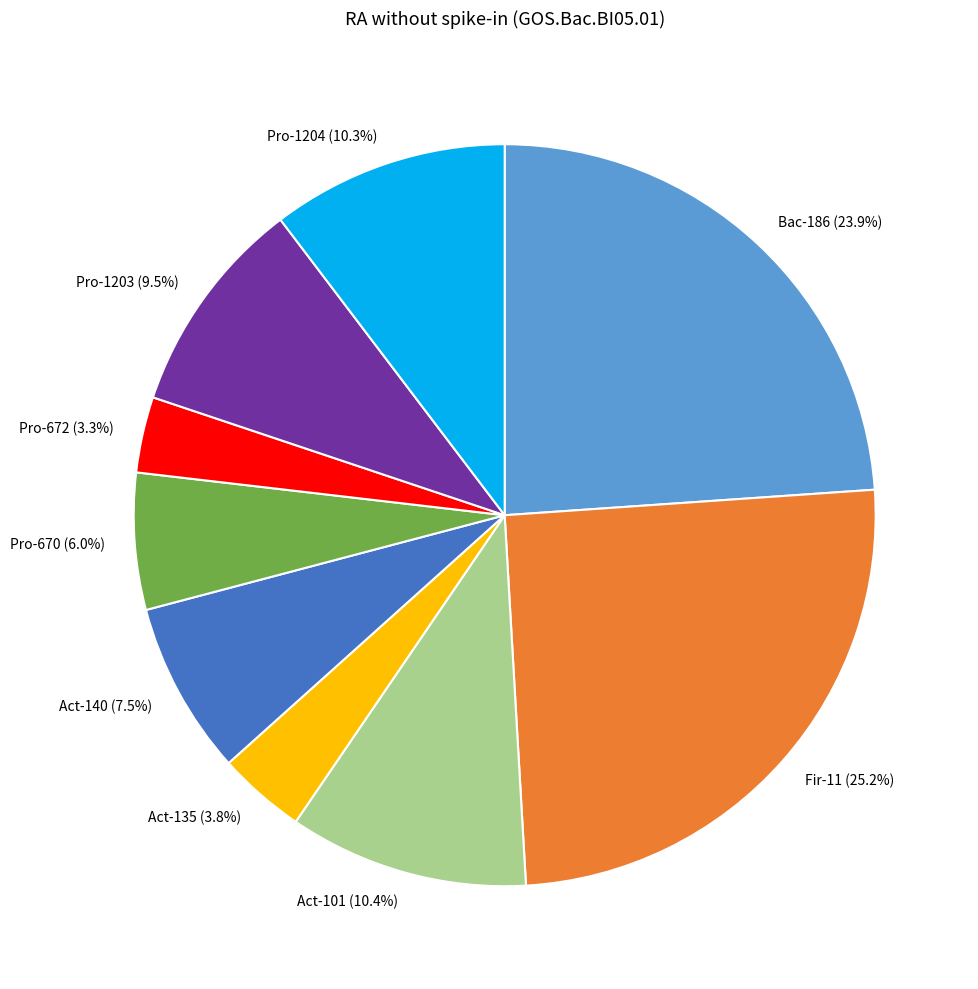

What portion of the pie excludes Act-140?

92.5%